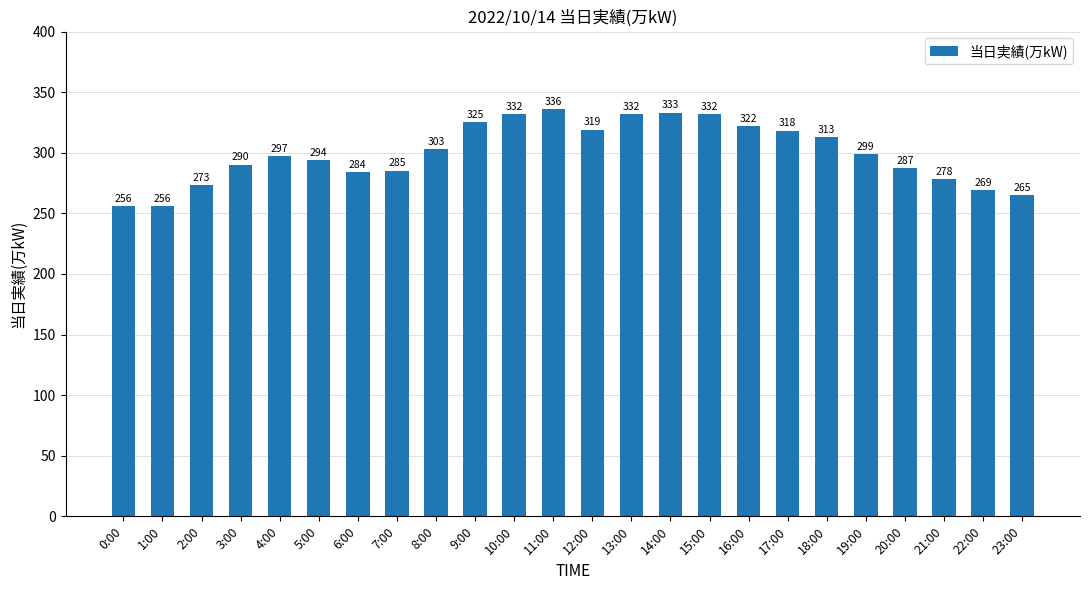

Between 8:00 and 19:00, which is larger?

8:00